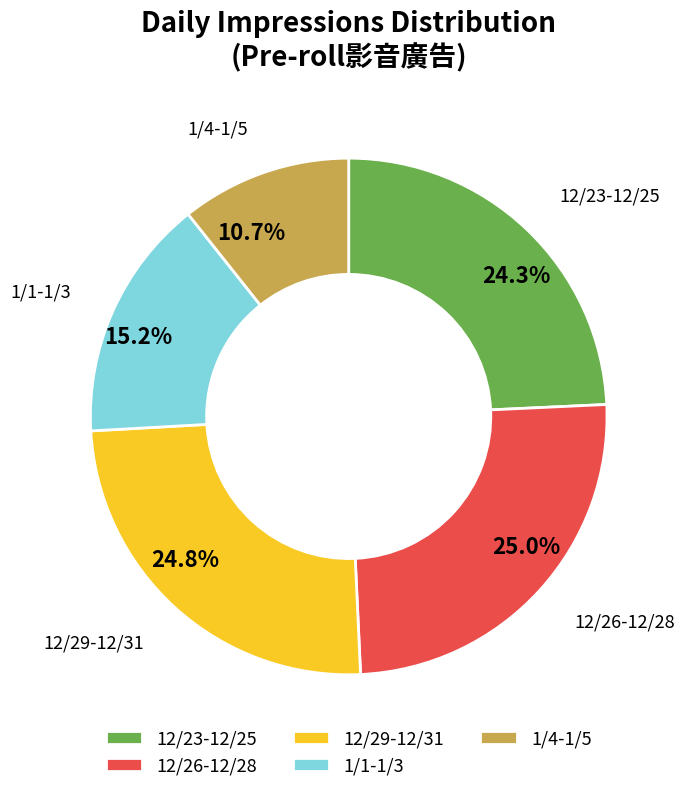

To the nearest percent, what is the average slice percentage?

20%